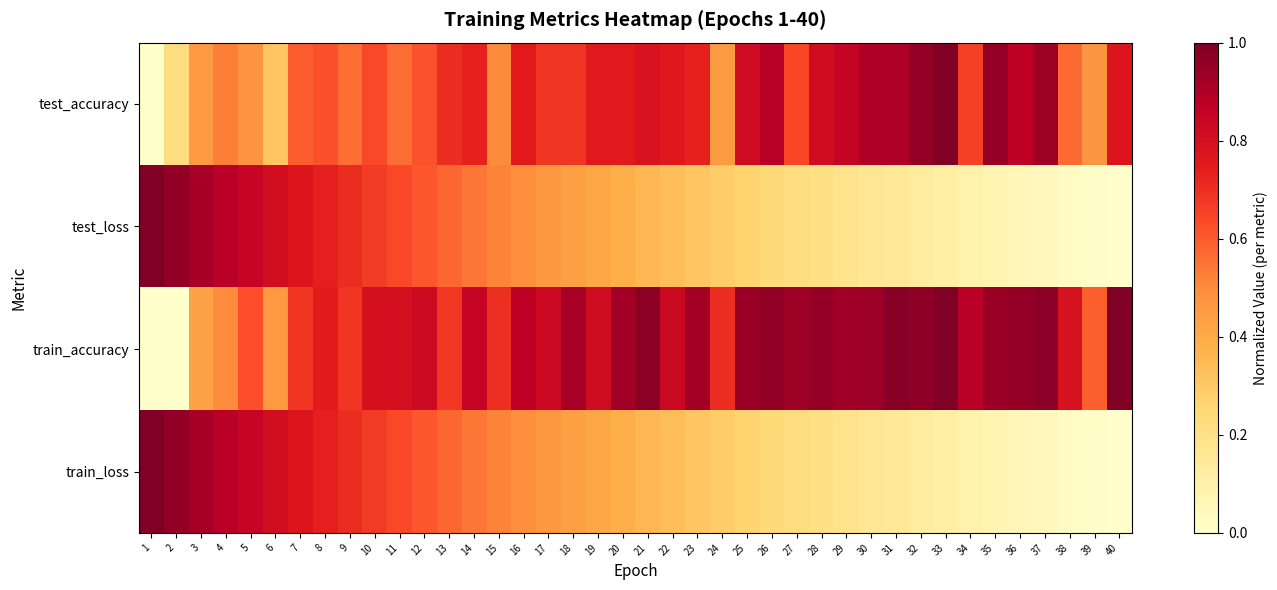

Which category has the highest value across all series?

33